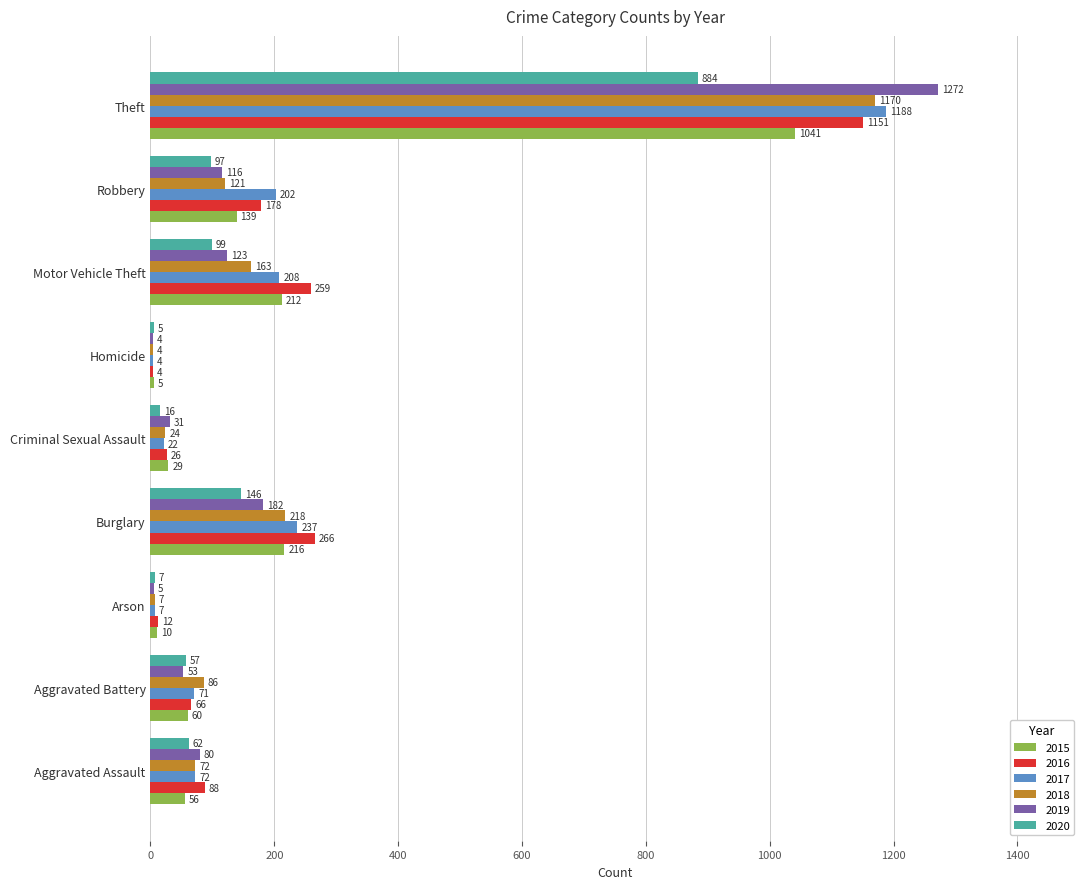

The 2017 series shows 71 at Aggravated Battery. True or false?

True